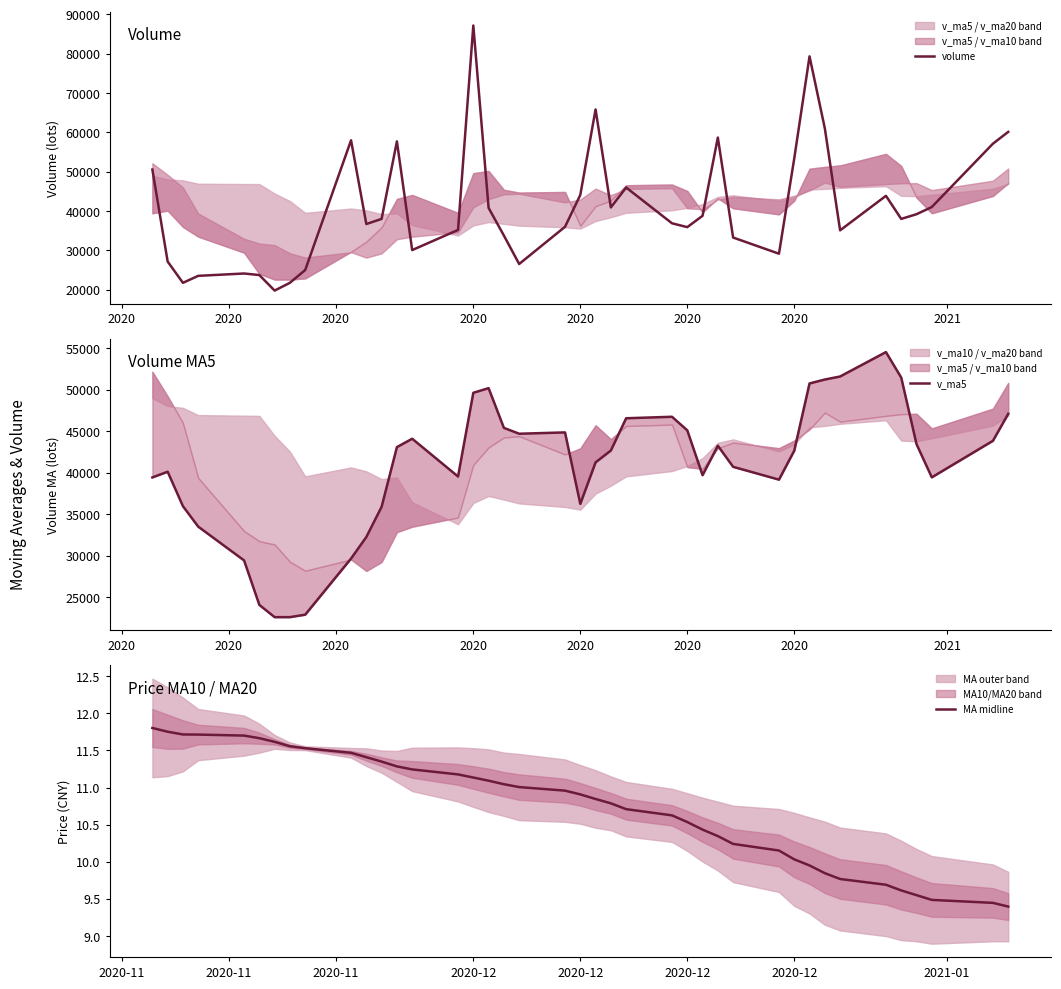

Count the number of data series in this chart.

3